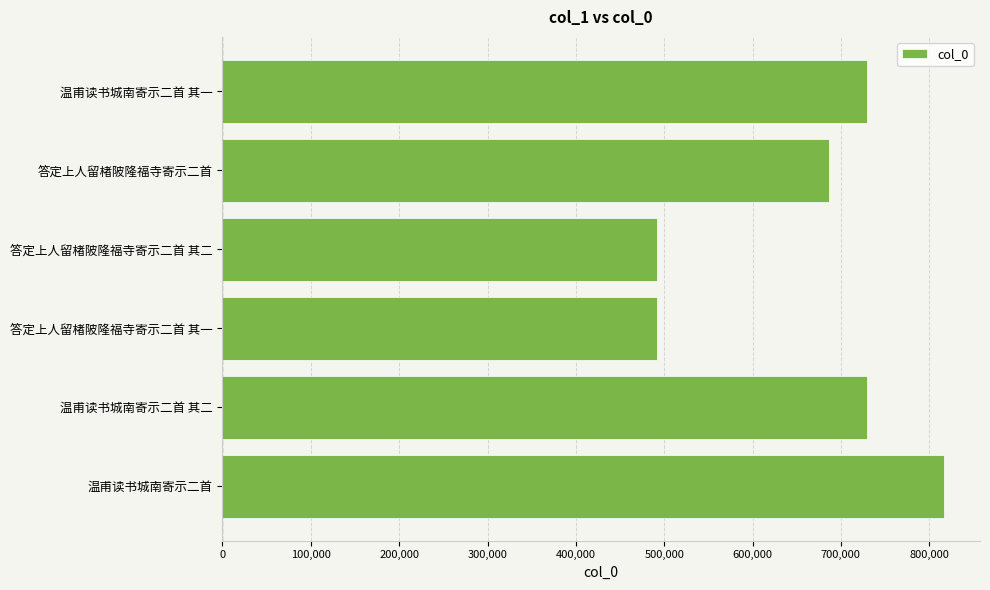

Does the chart contain stacked bars?

No